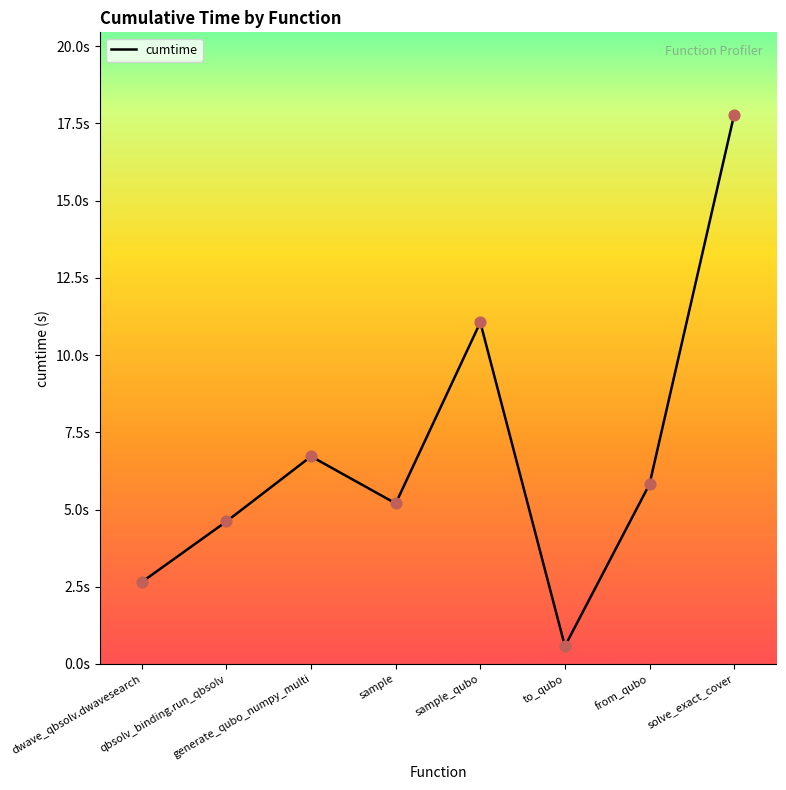

What is the change in value from dwave_qbsolv.dwavesearch to from_qubo?

+3.2